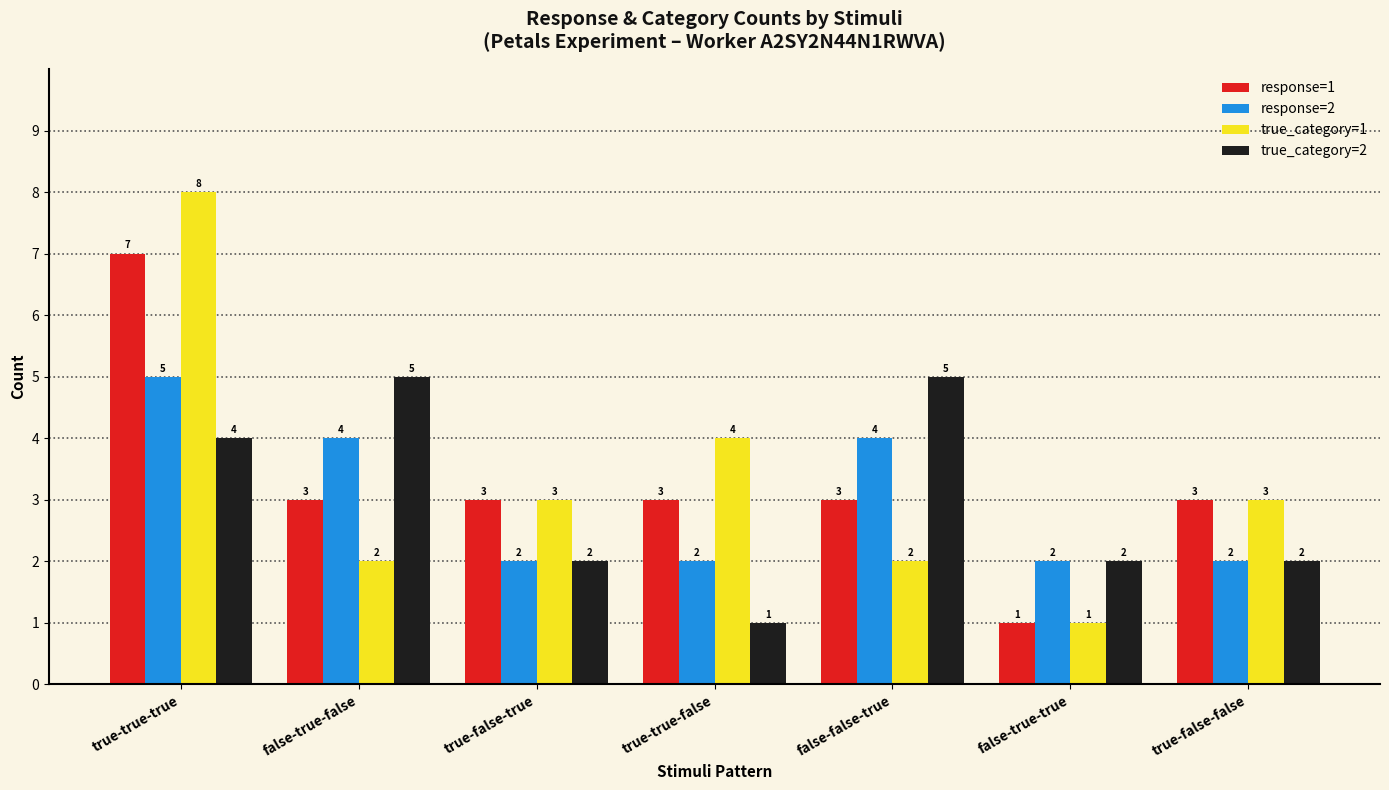

Is the value of response=2 at false-true-false greater than the value of true_category=1 at true-false-true?

Yes